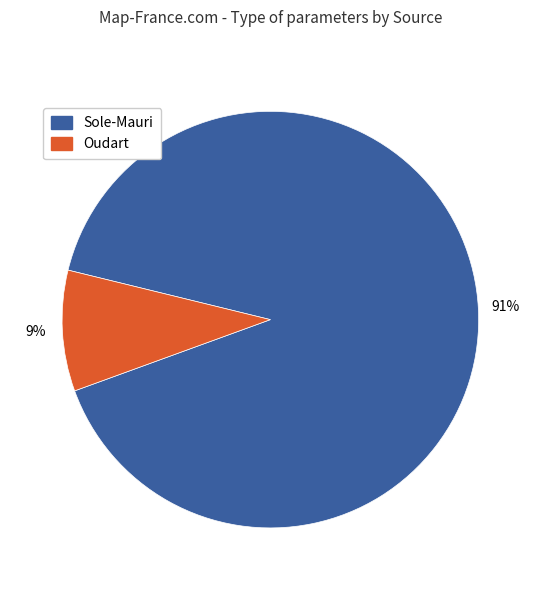

Which category has the biggest portion of the pie?

Sole-Mauri